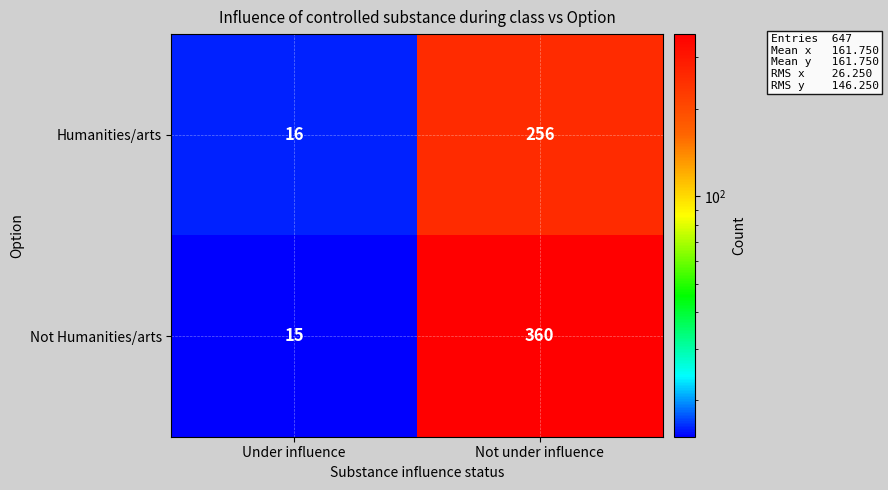

Which label corresponds to the smallest value in the chart?

Under influence